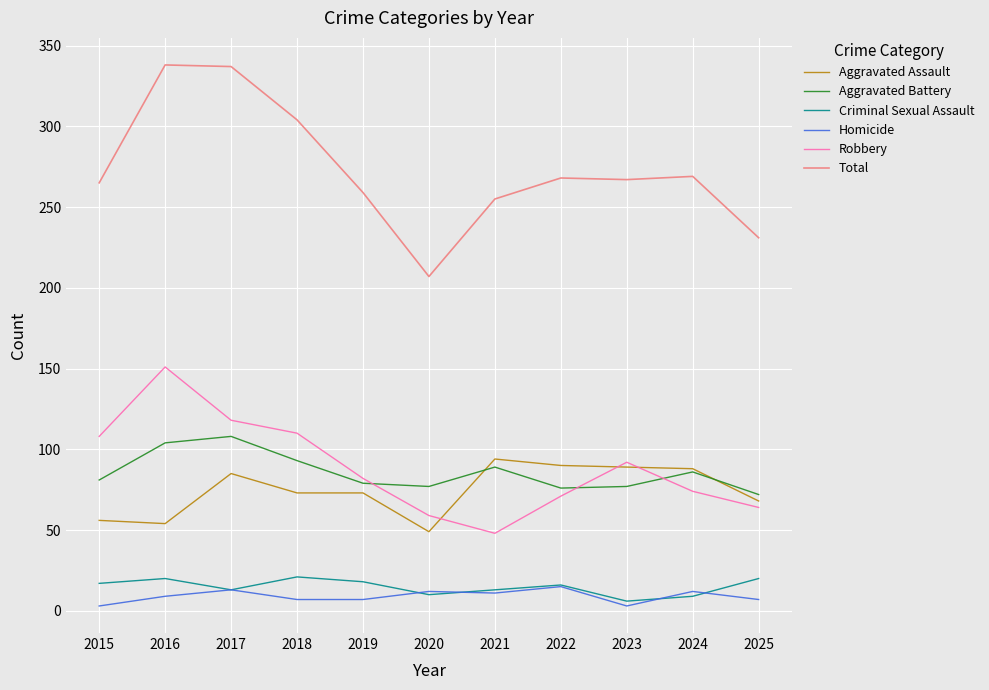

Is it true that Homicide equals 12 at 2020?

True